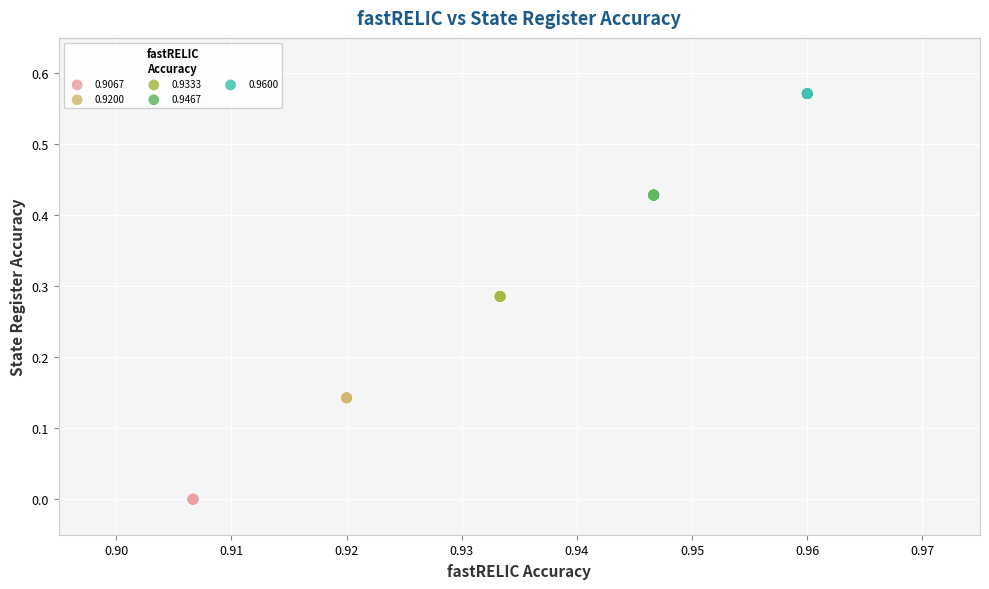

Which series reaches the minimum Y coordinate?

0.9067